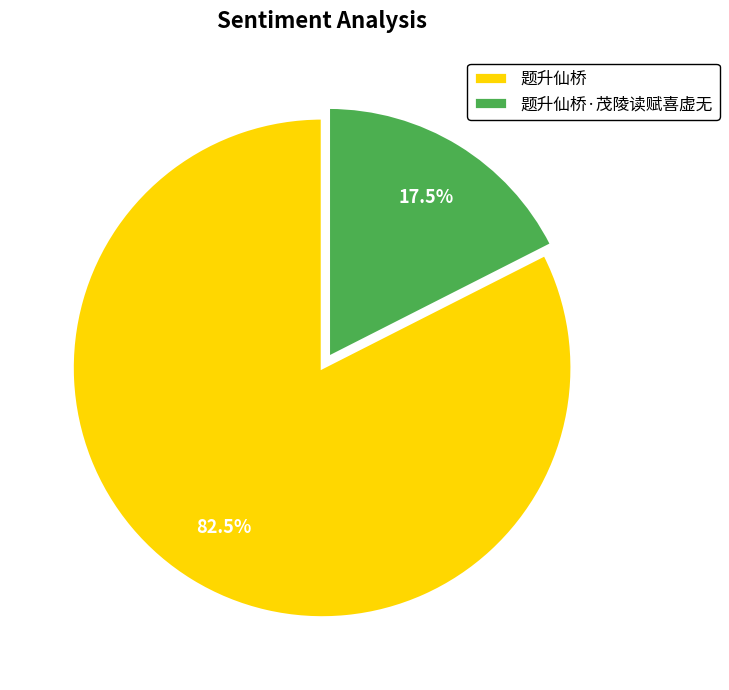

To the nearest percent, what is the combined percentage of 题升仙桥·茂陵读赋喜虚无 and 题升仙桥?

100%